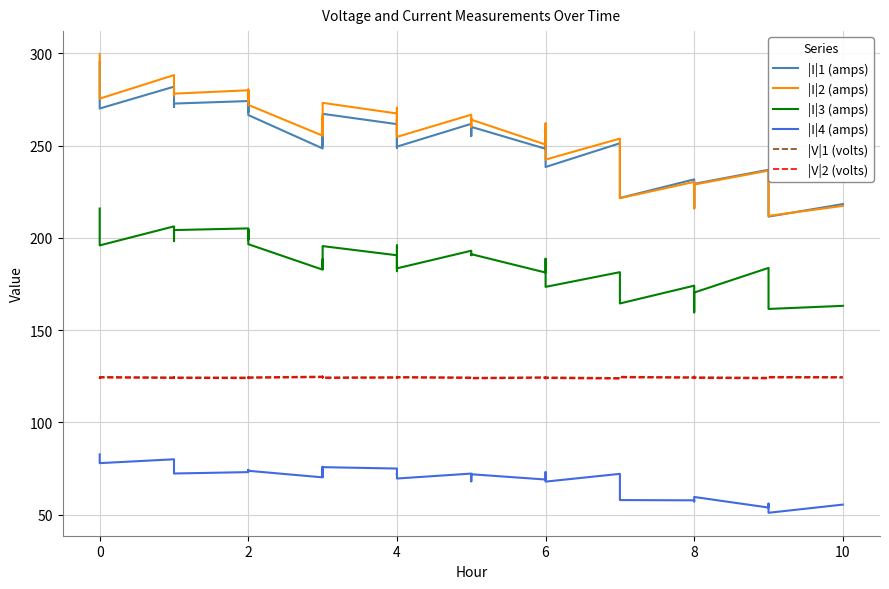

The value of |V|2 (volts) at 35 is 216.5. True or false?

False